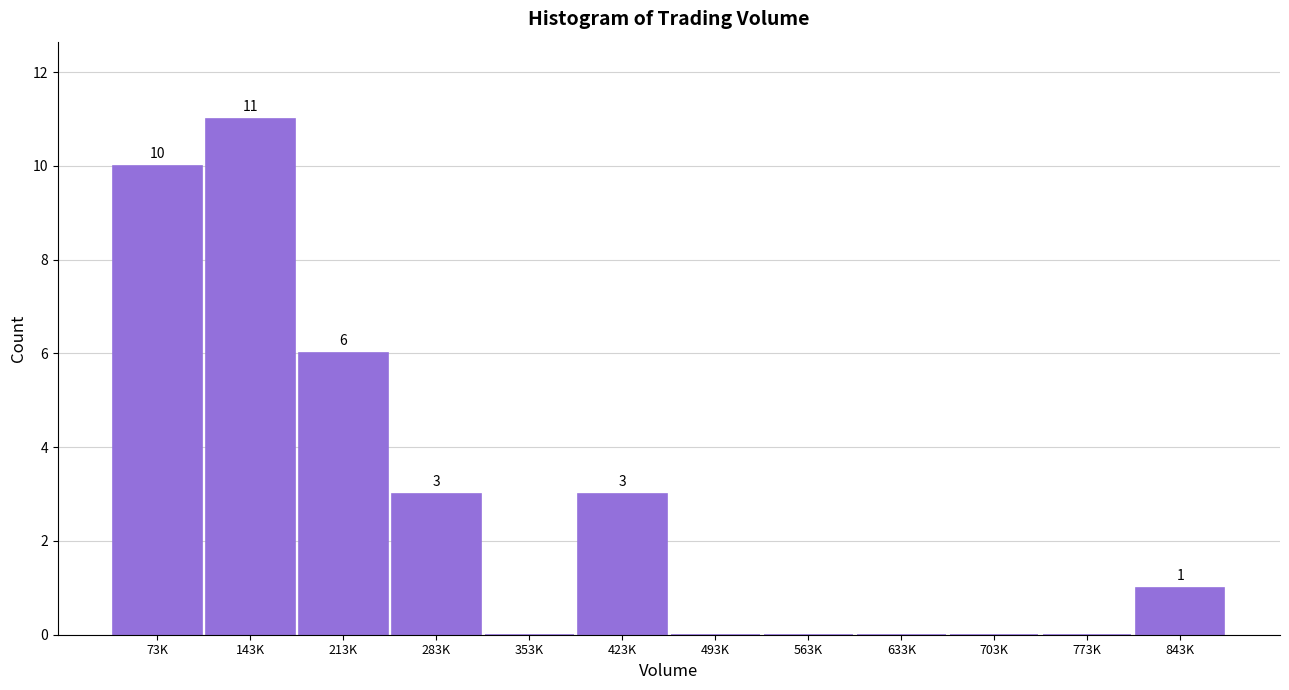

Reading right to left, extract all data points from this chart.

843K=1	773K=0	703K=0	633K=0	563K=0	493K=0	423K=3	353K=0	283K=3	213K=6	143K=11	73K=10